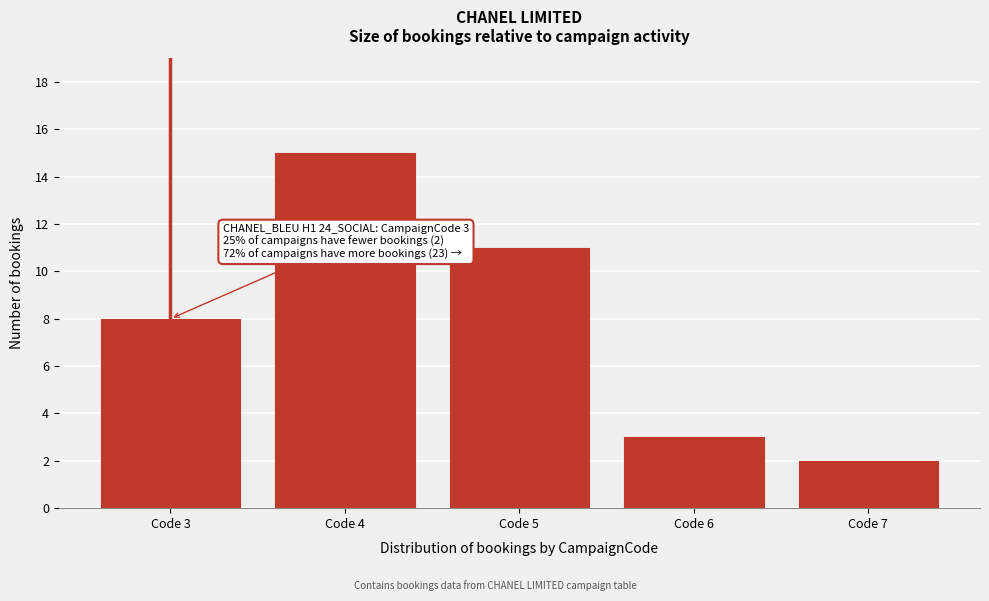

Reading left to right, extract all data points from this chart.

Code 3=8	Code 4=15	Code 5=11	Code 6=3	Code 7=2